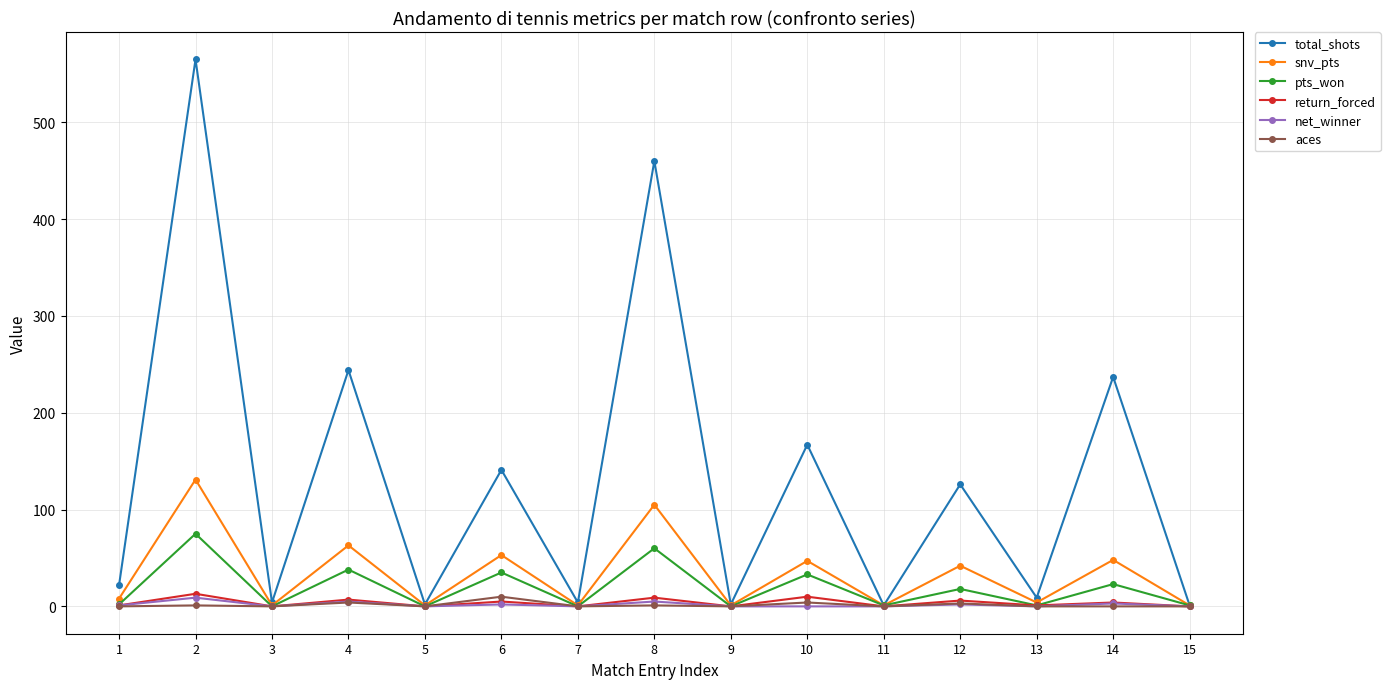

What is the total value across all series at 10?

261